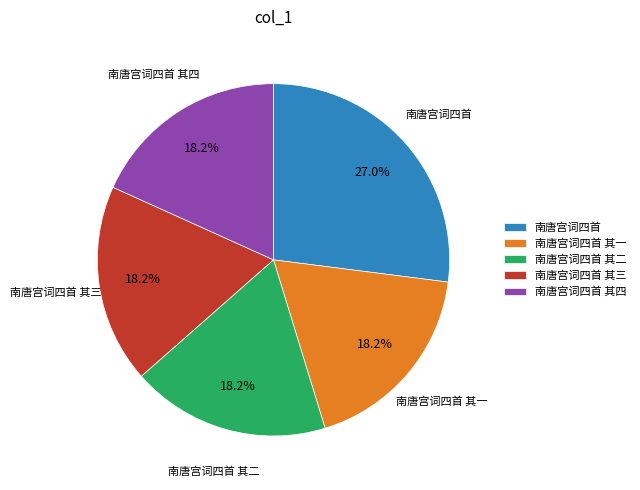

True or false: 南唐宫词四首 accounts for 37% of the total.

False